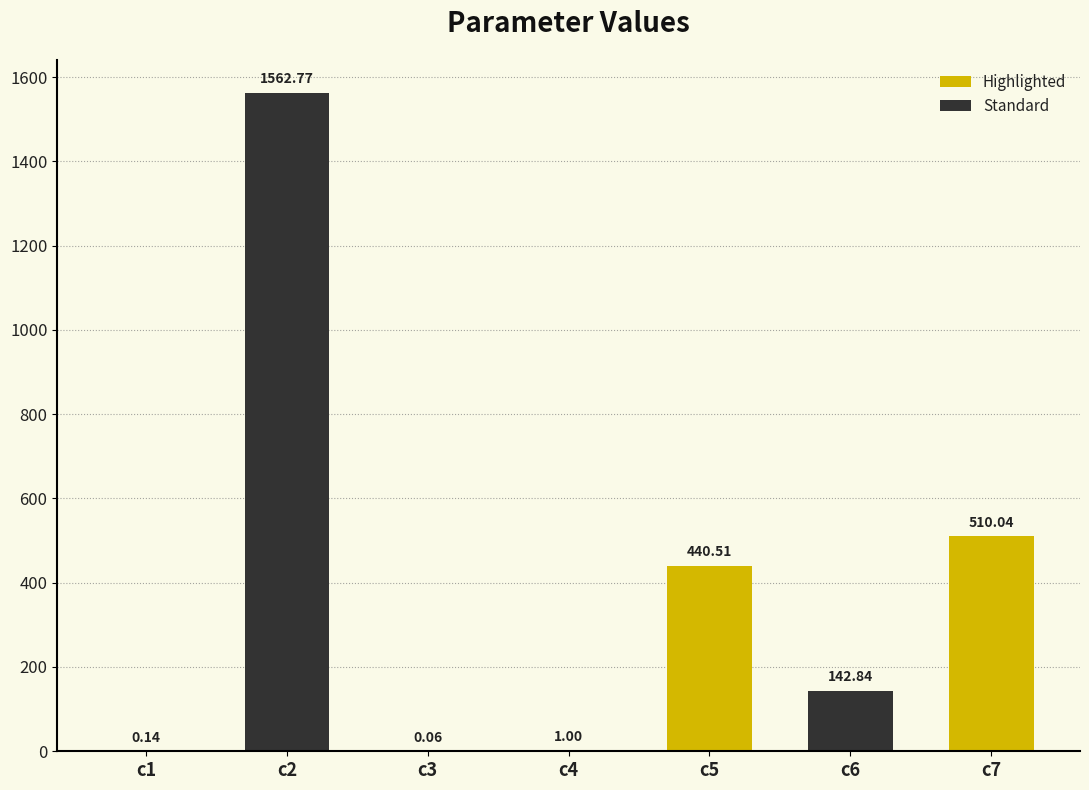

Reading left to right, list all the values displayed in this chart.

c1=0.1	c2=1562.8	c3=0.1	c4=1.0	c5=440.5	c6=142.8	c7=510.0